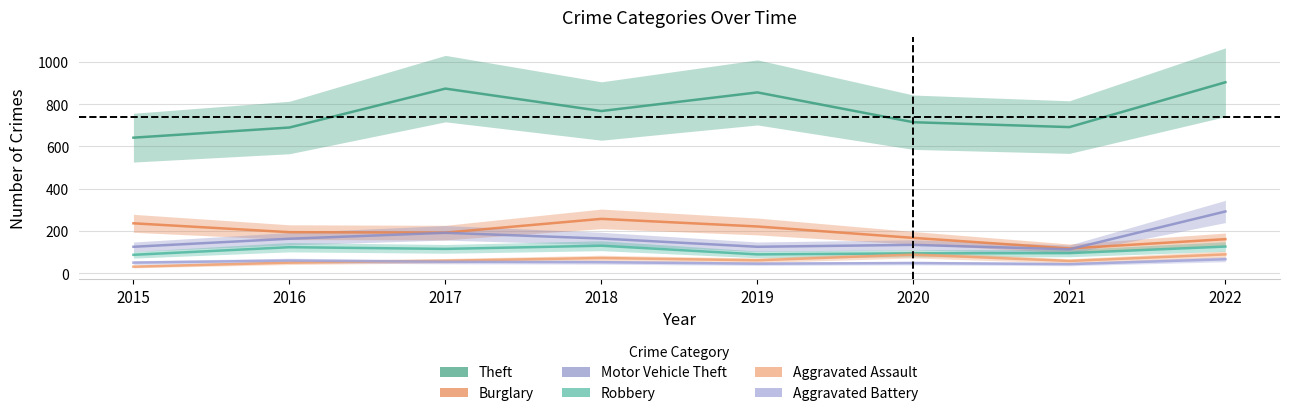

True or false: Aggravated Battery and Robbery intersect in this chart.

False